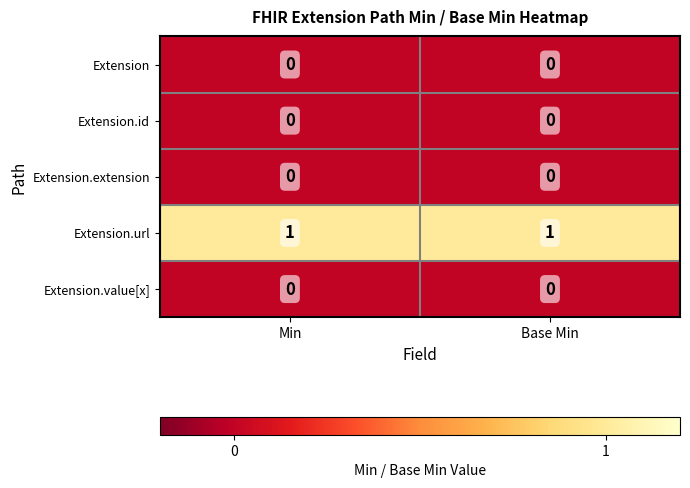

Which label corresponds to the largest value in the chart?

Min